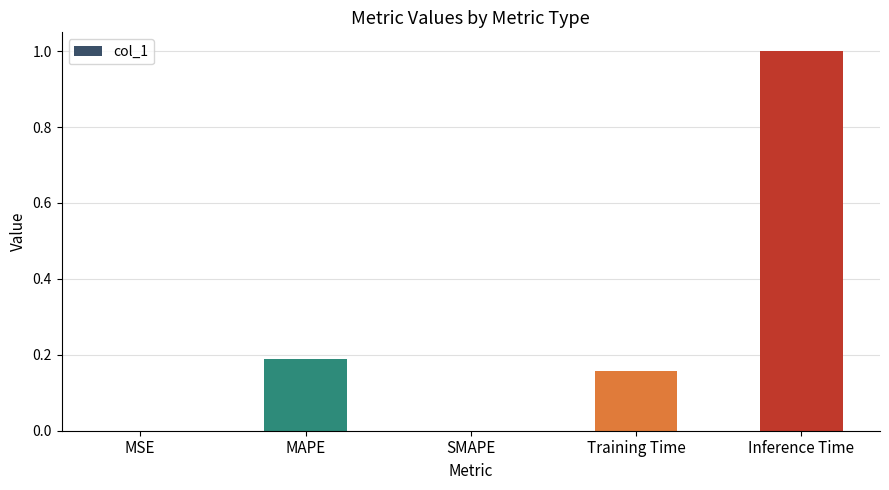

Between Inference Time and Training Time, which is larger?

Inference Time